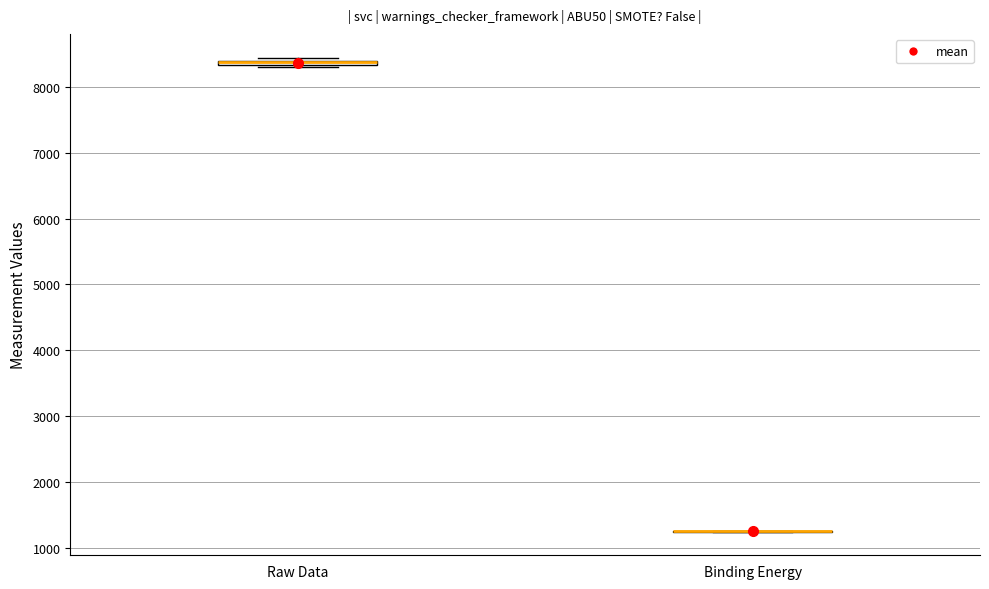

Where is the upper edge of the box for Raw Data on the y-axis? The values are not printed on the chart, so give them approximately, as read against the axis.

8400